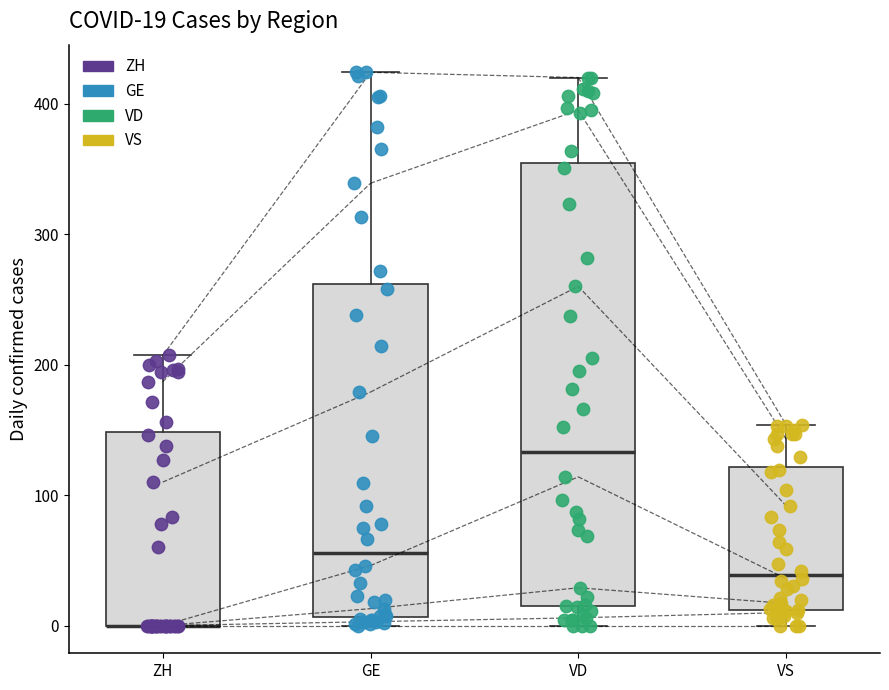

Comparing the boxes themselves (not the whiskers), which one is the tallest?

VD